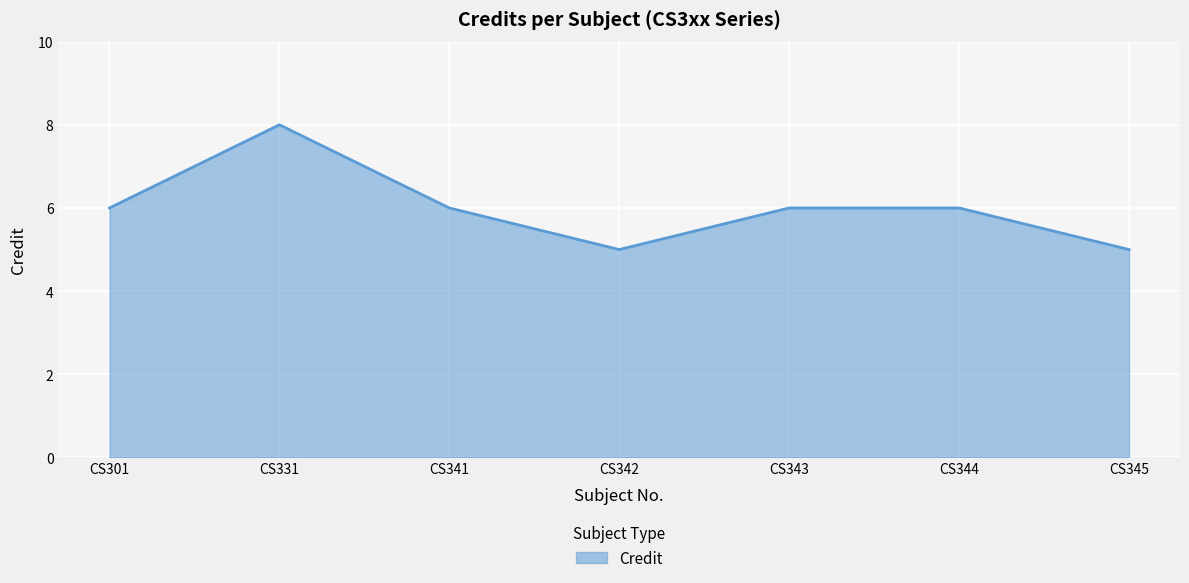

Which label corresponds to the largest value in the chart?

CS331